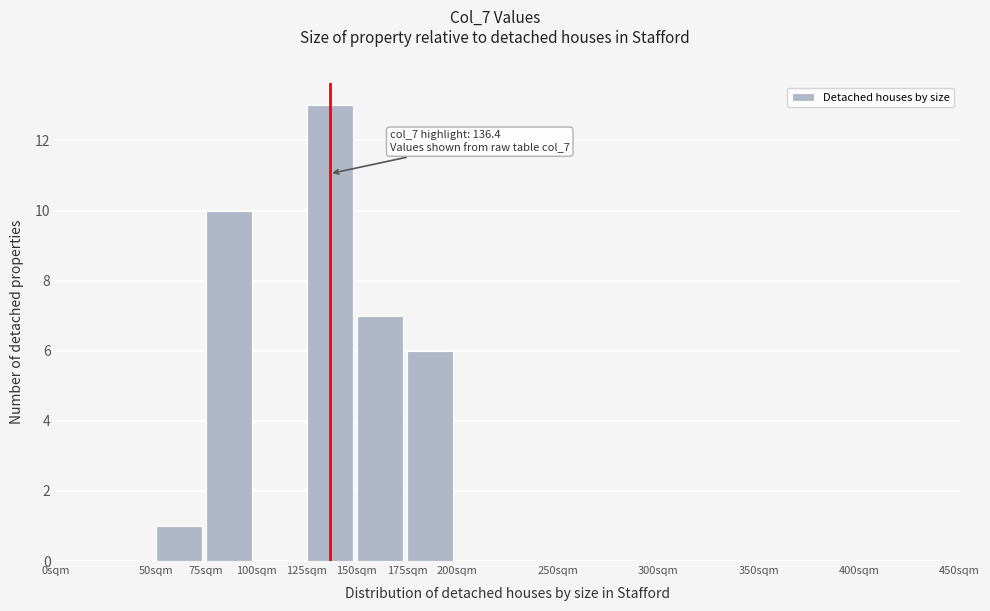

Which range on the x-axis has the tallest bar?

125 to 150